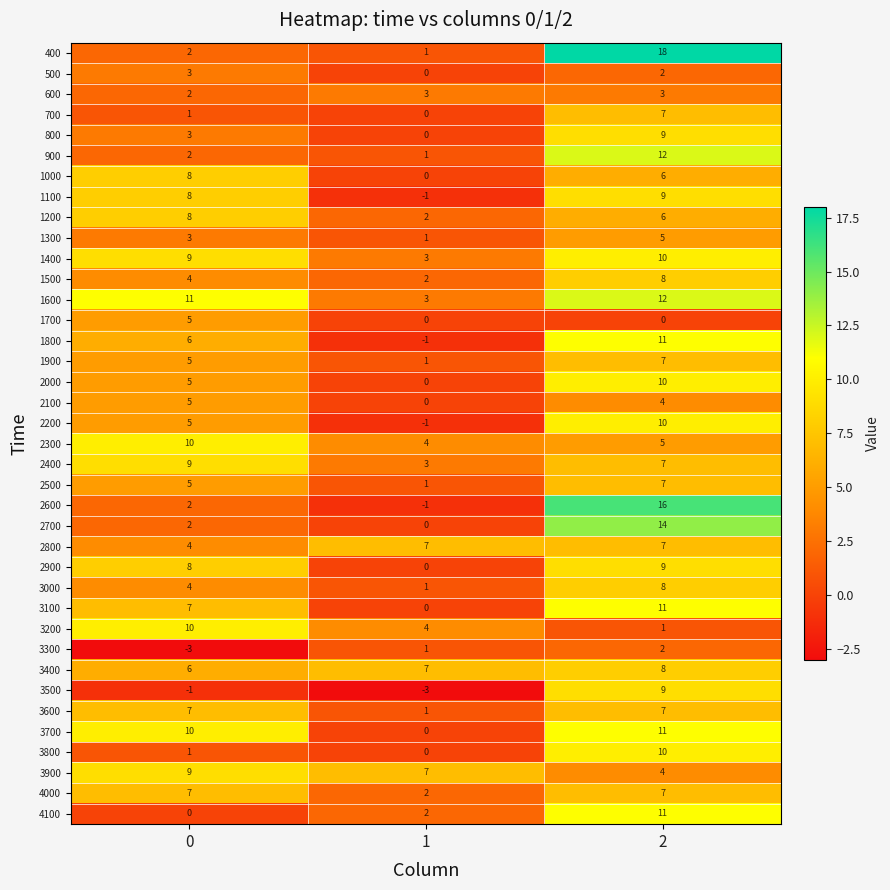

What is the sum of the 3700 values at 2 and 1?

11